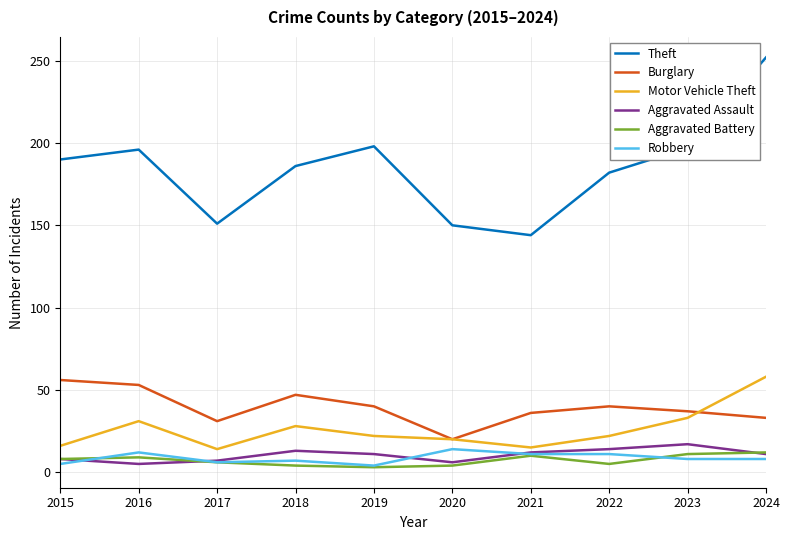

Which category has the highest value across all series?

2024